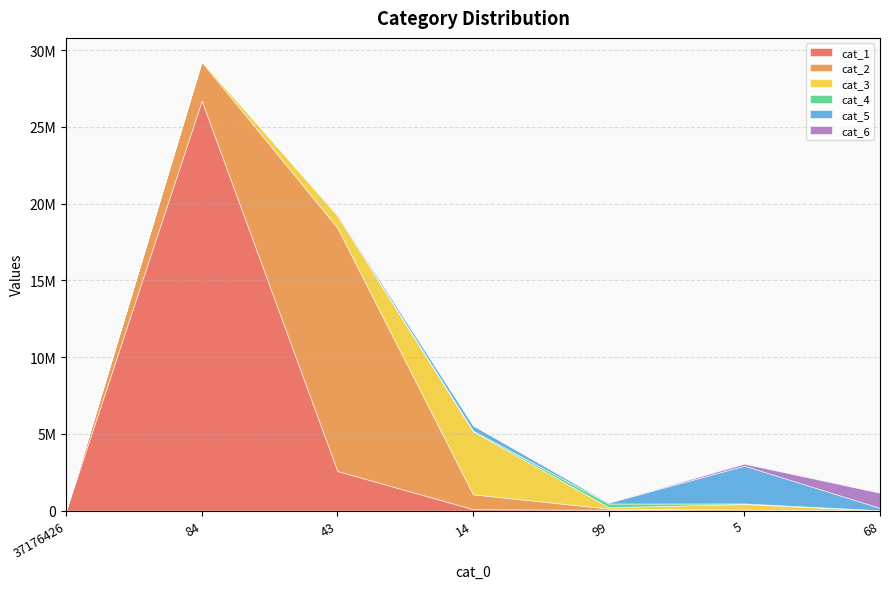

What is the greatest value displayed?

26713890